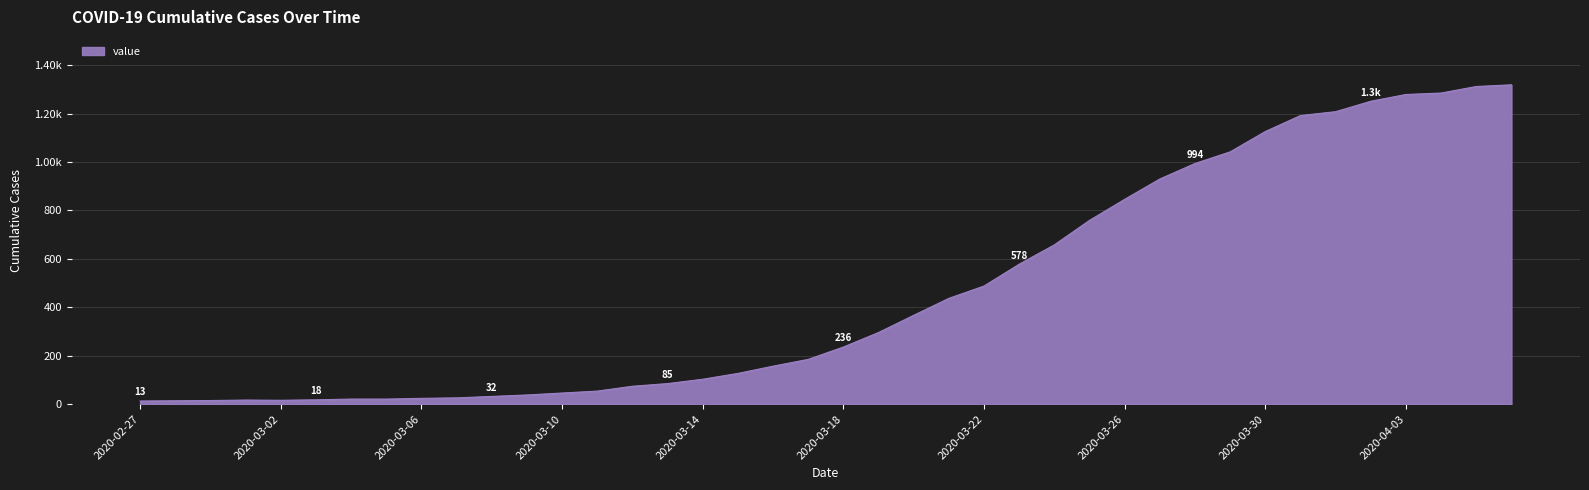

Is this an area chart (filled region under the line)?

Yes